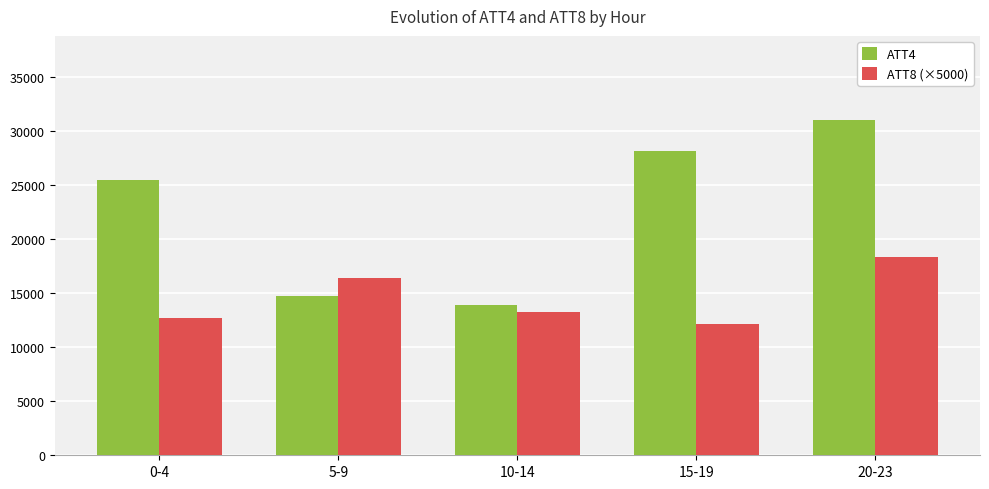

Reading right to left, list all the values displayed in this chart.

ATT4: 31025.0	28160.0	13900.0	14740.0	25460.0
ATT8 (×5000): 18371.1	12118.7	13272.0	16419.1	12734.2